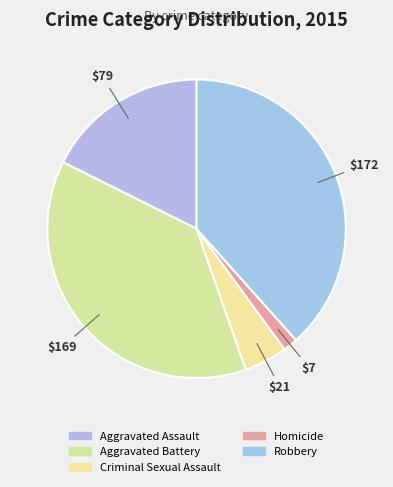

To the nearest percent, what is the average slice percentage?

20%